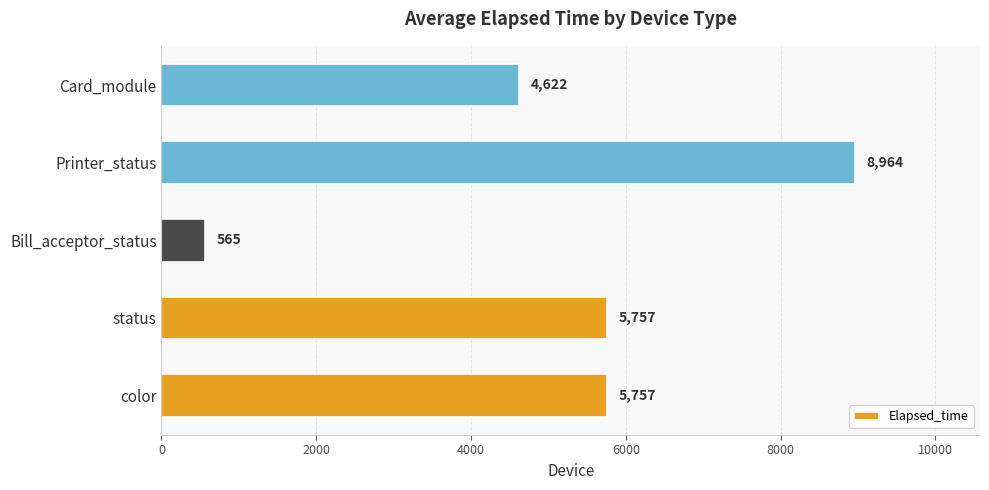

What is the greatest value displayed?

8964